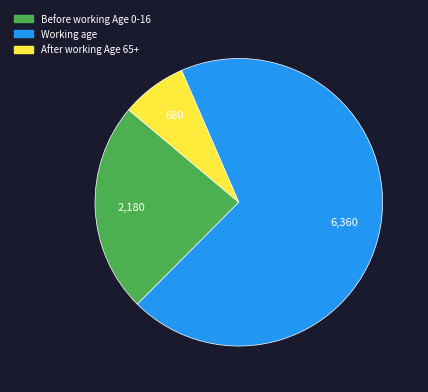

Is there a majority slice in this chart?

Yes